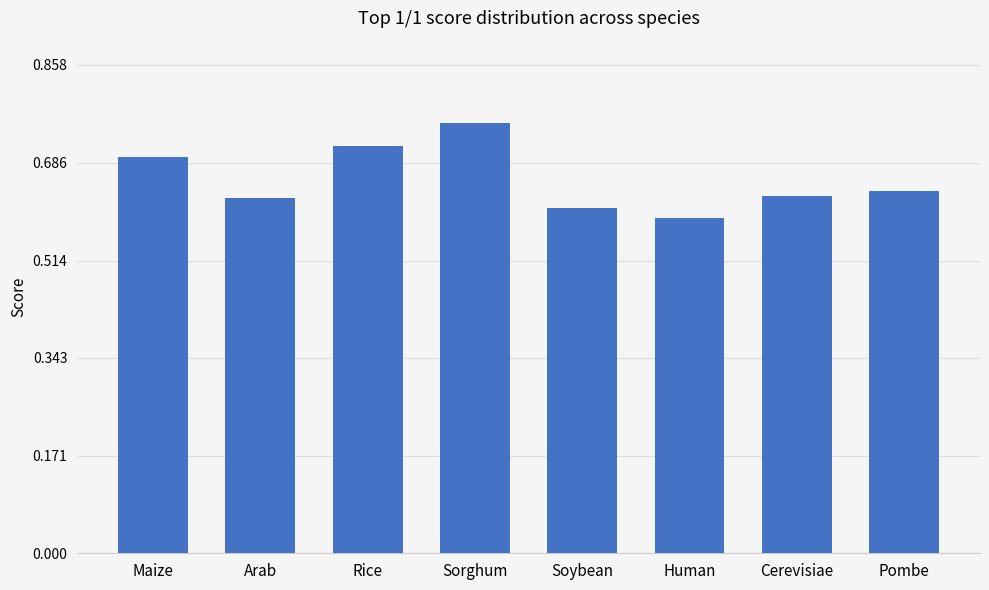

What is the change in value from Arab to Rice?

+0.1